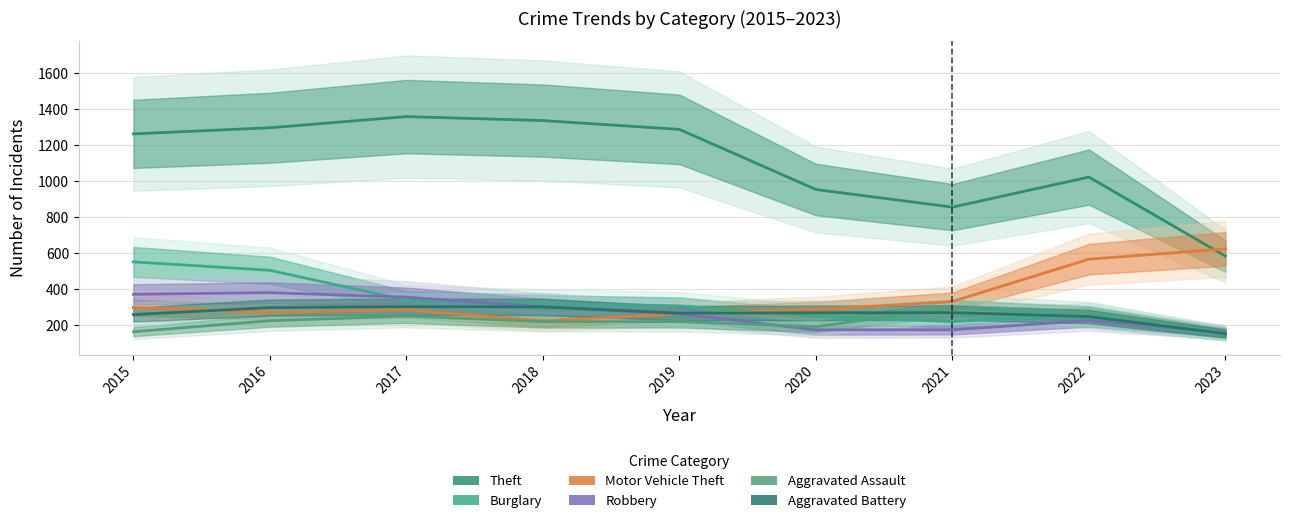

How many values in the Motor Vehicle Theft series exceed 287?

4